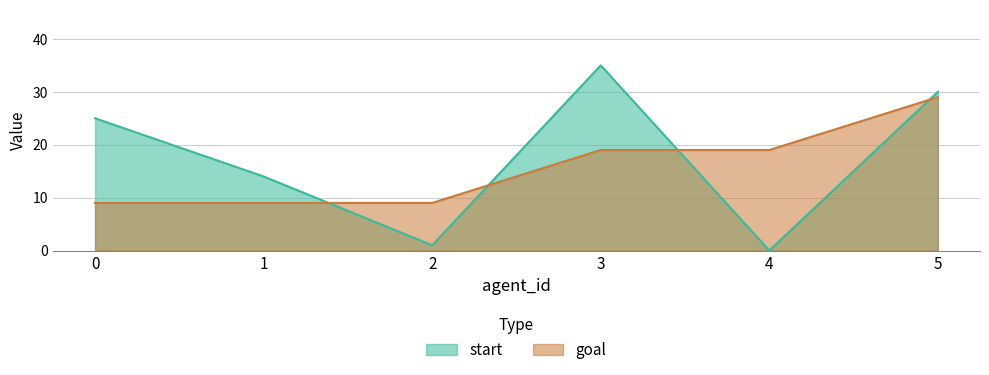

Is the value of start at 0 greater than the value of goal at 4?

Yes